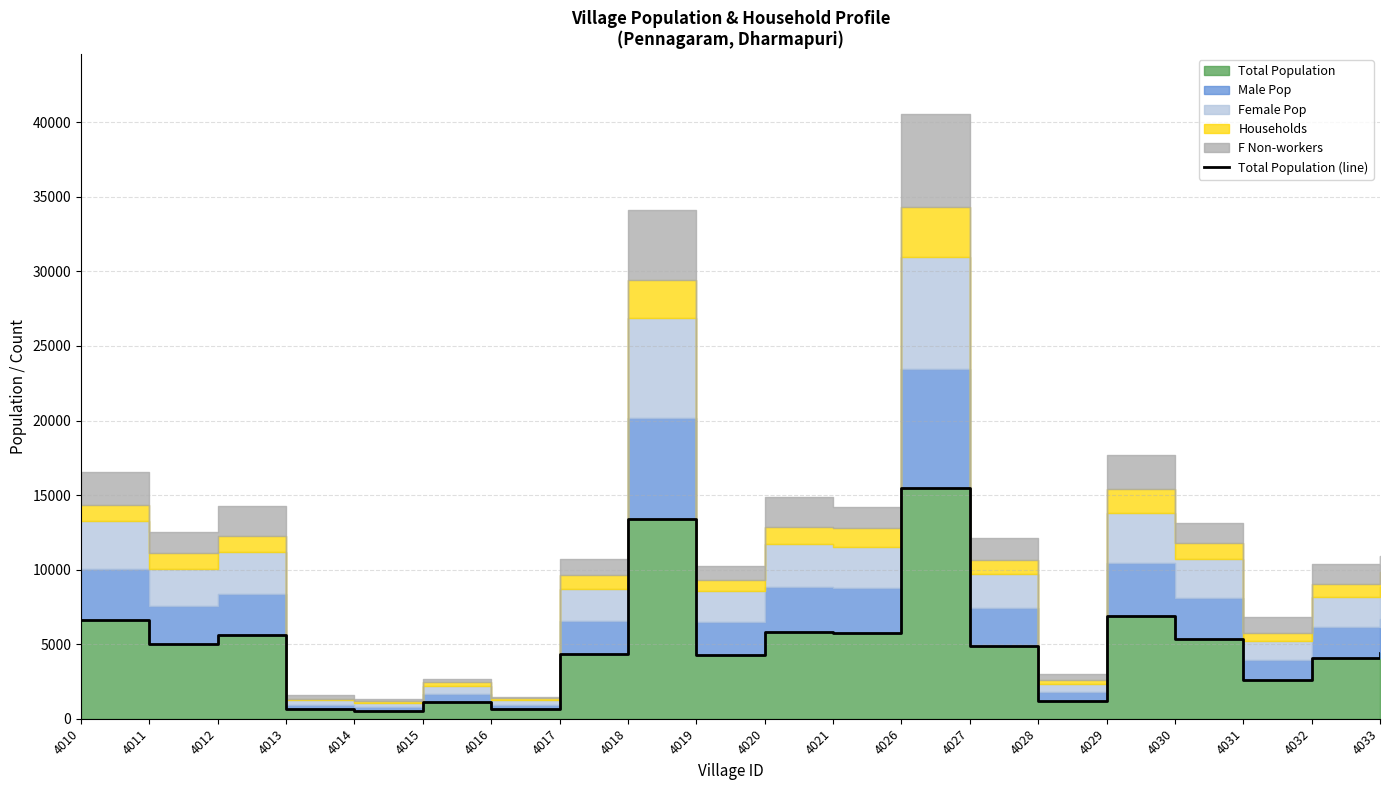

True or false: the data has more than 2 interior local peaks.

True